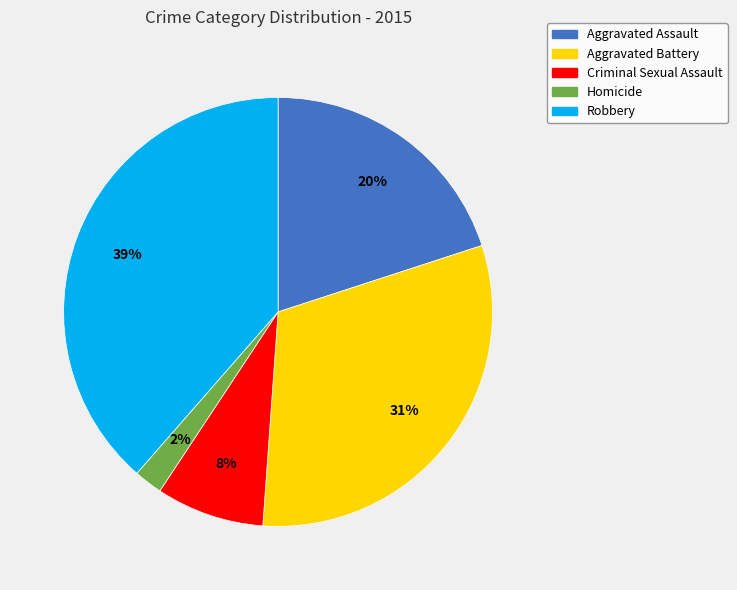

To the nearest percent, what is the combined percentage of Homicide and Aggravated Assault?

22%